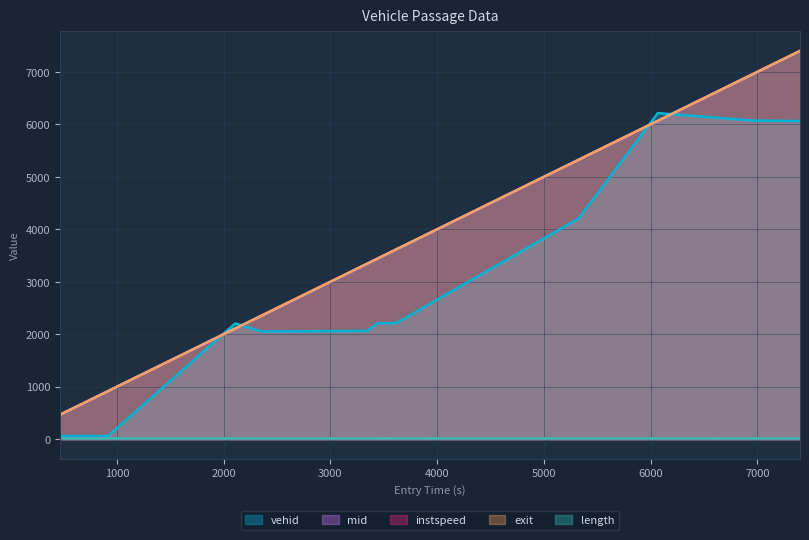

What is the spread (max minus min) of values at 3618.9554834623536?

3610.2